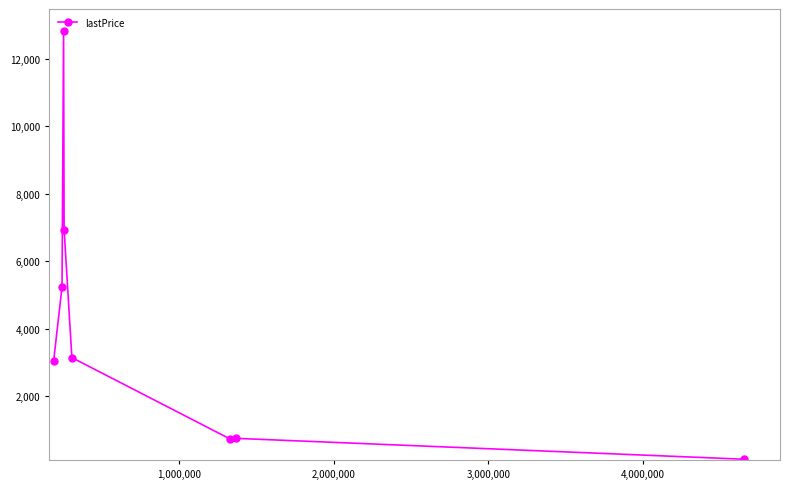

True or false: the data has more than 0 interior local peaks.

True